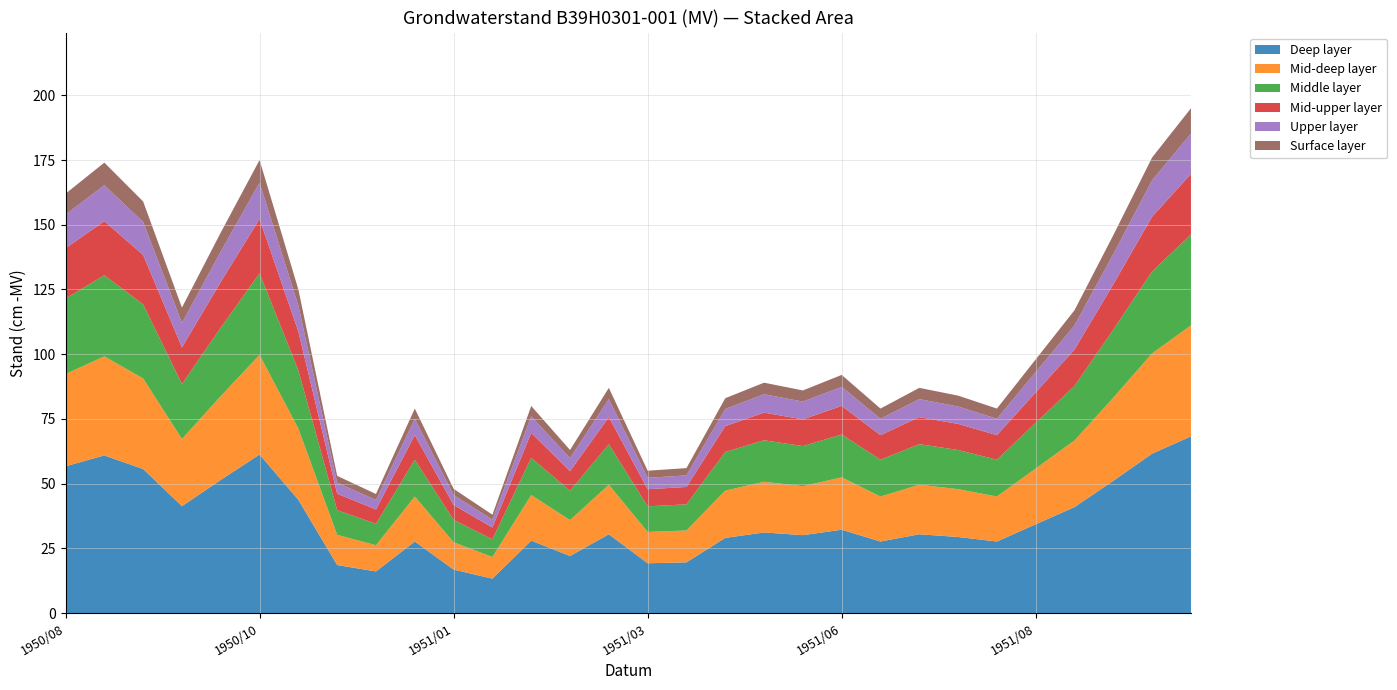

Reading left to right, what are all the values shown in this chart?

162	174	159	118	147	175	125	53	46	79	48	38	80	63	87	55	56	83	89	86	92	79	87	84	79	98	117	146	176	195